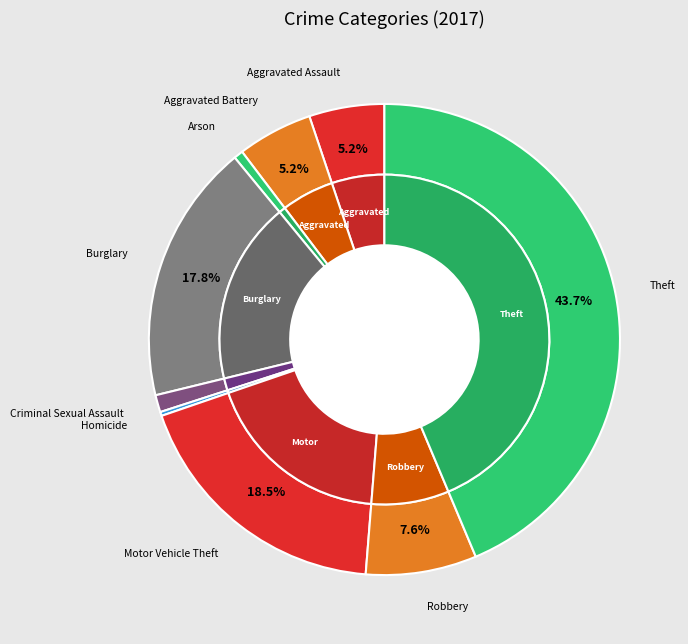

Count the number of slices in the pie.

9